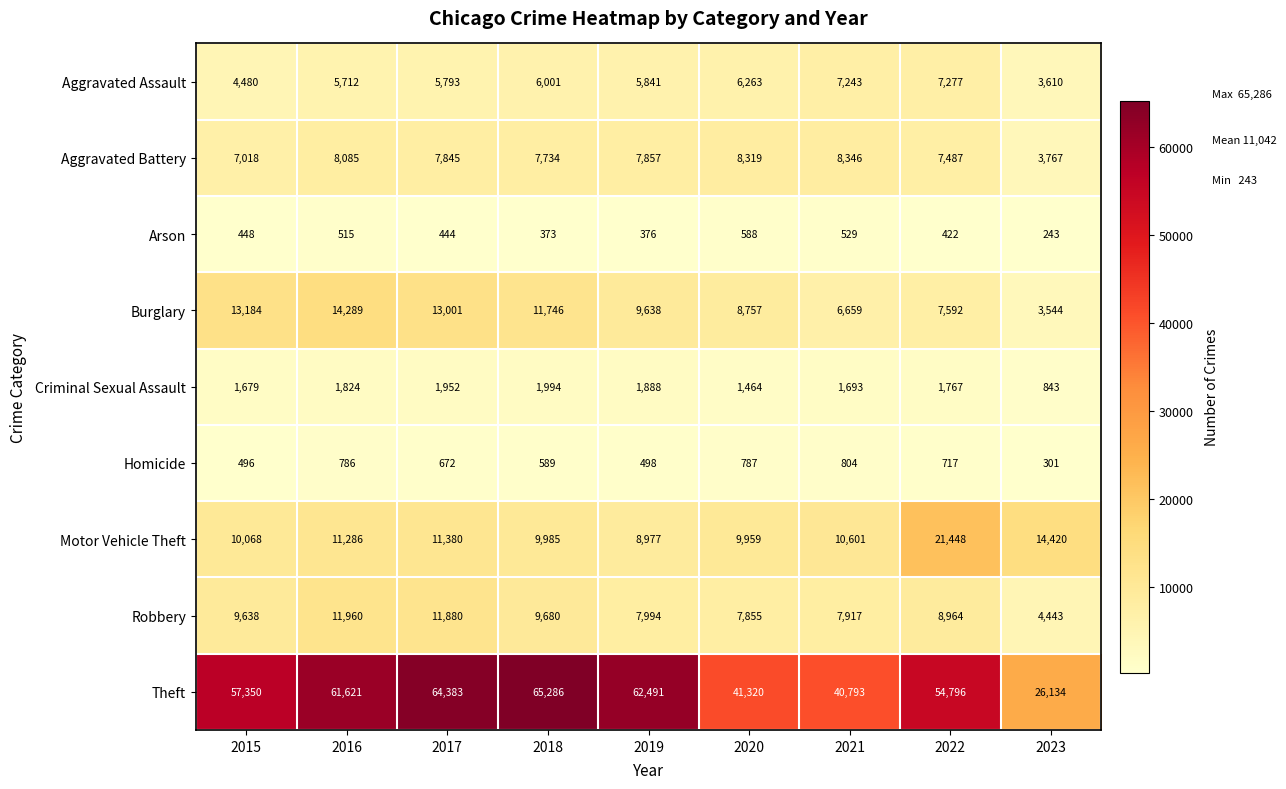

Between 2019 and 2022, which series saw the biggest shift?

Motor Vehicle Theft